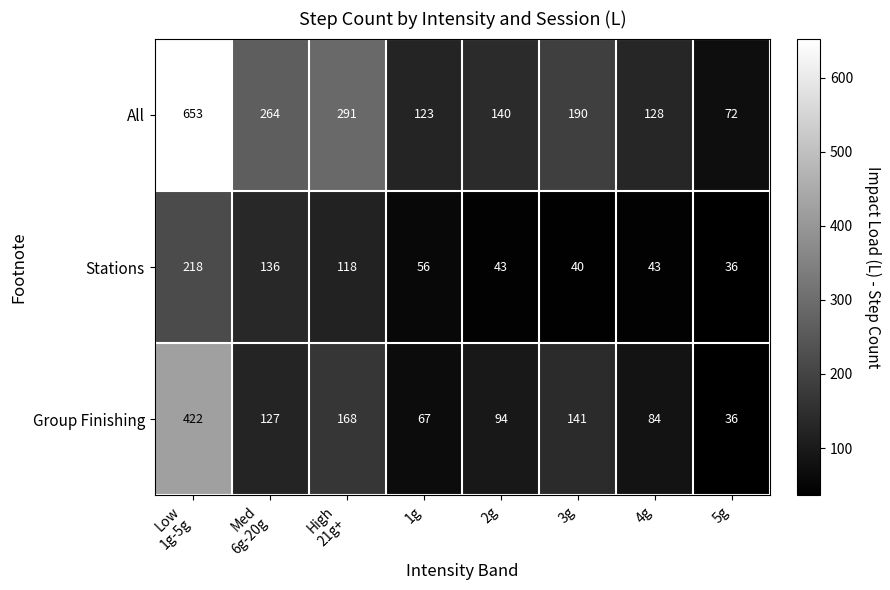

List the series in order of their peak value, highest first.

All, Group Finishing, Stations